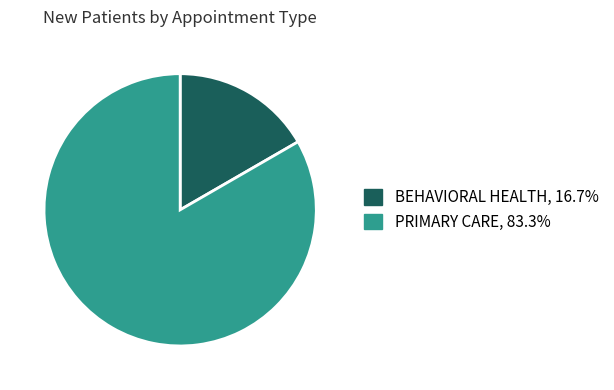

Count the number of slices in the pie.

2